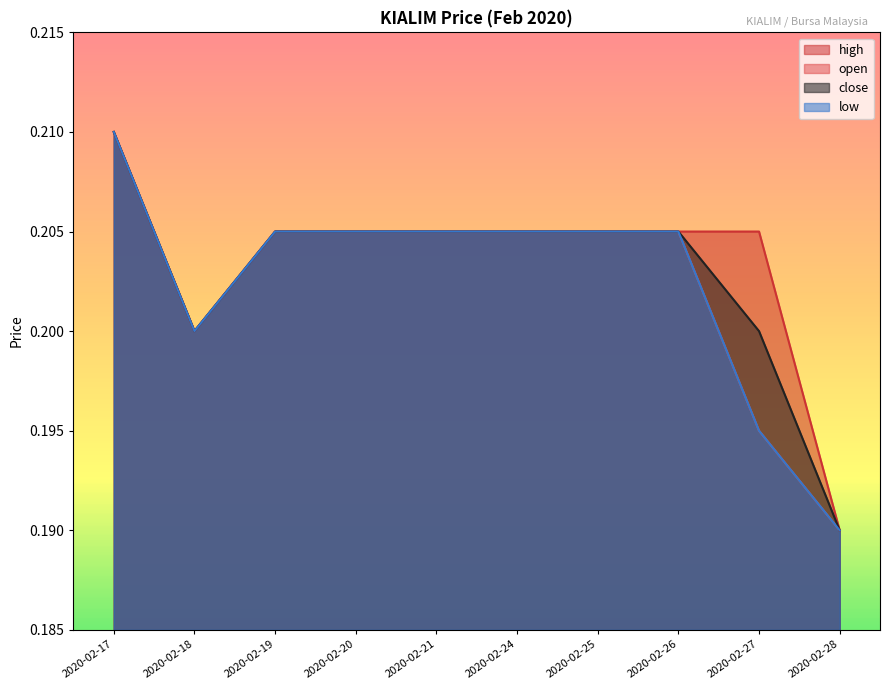

The low series shows 0.2 at 2020-02-27. True or false?

True